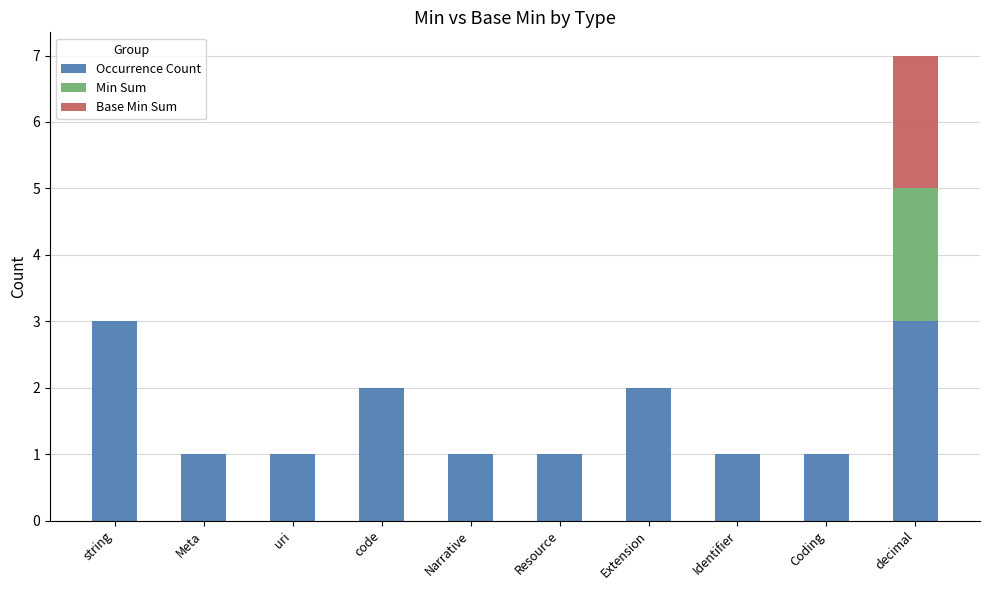

At which category is the sum across all series the highest?

decimal